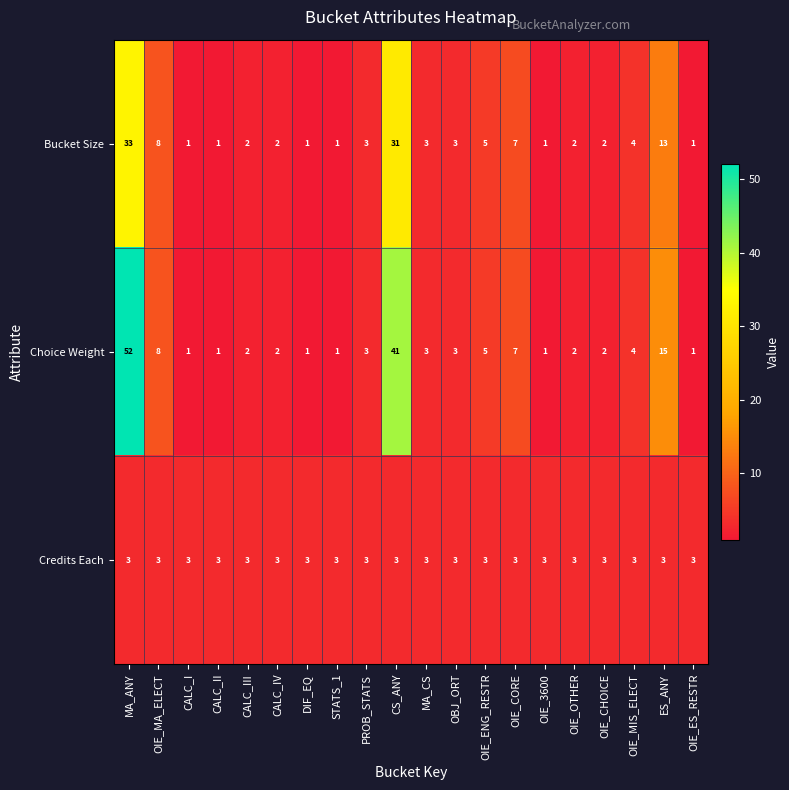

Which series has the widest spread of values?

Choice Weight